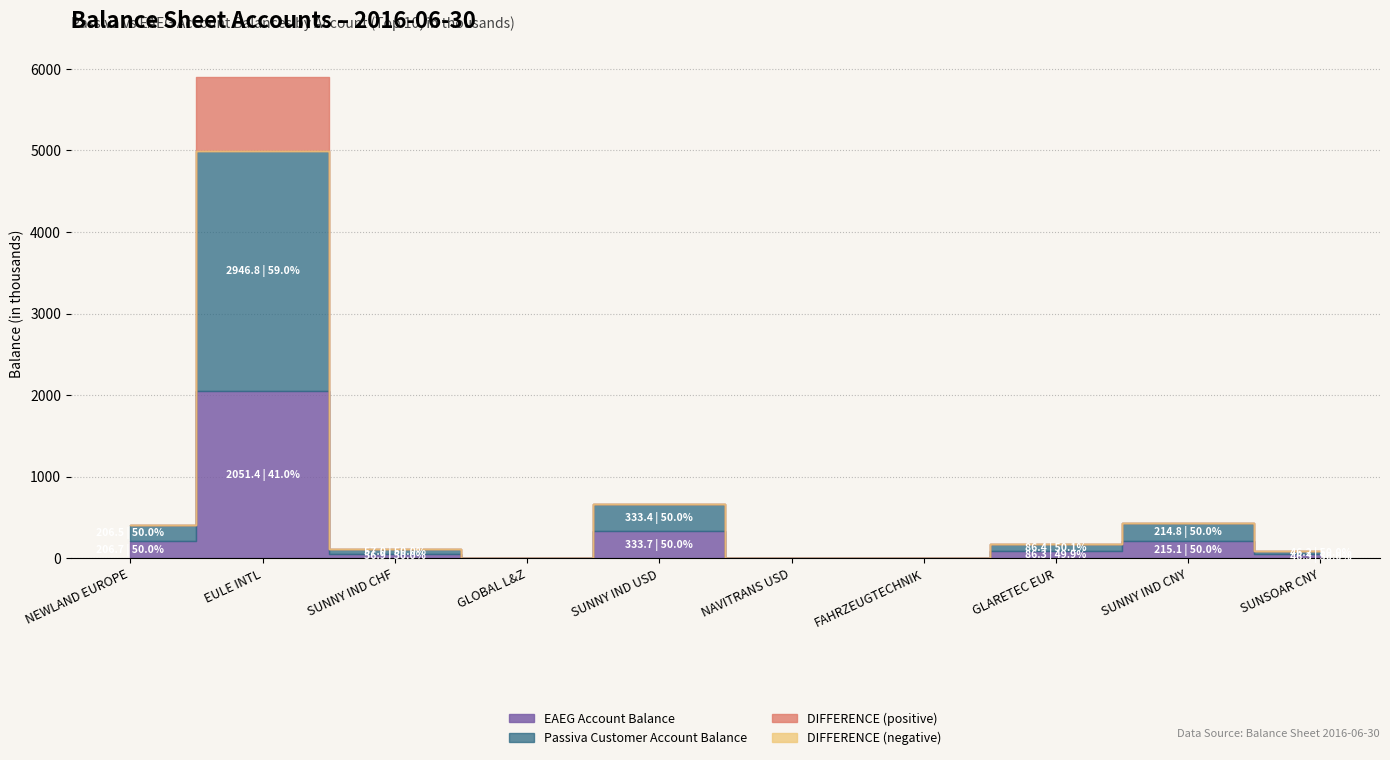

After their last crossing, which series has the higher values: EAEG Account Balance or Passiva Customer Account Balance?

EAEG Account Balance